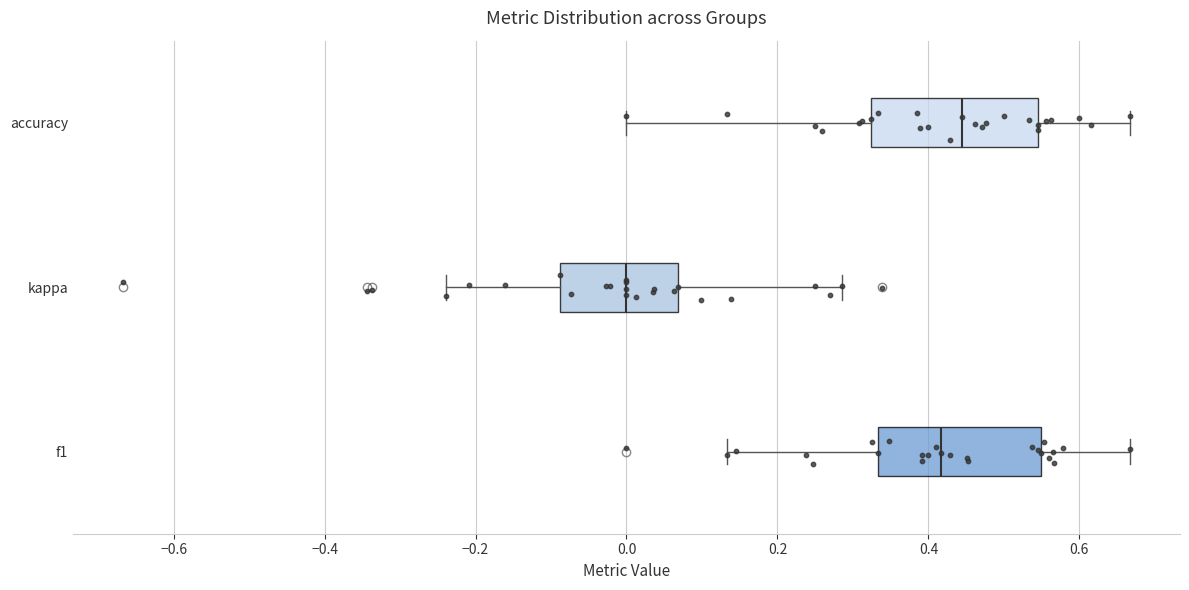

Reading bottom to top, read every box against the x-axis: the position of its median line, the range the box covers, and the ends of its whiskers. The values are not printed on the chart, so give them approximately, as read against the axis.

f1: median 0.42, box 0.34 to 0.54, whiskers 0.14 to 0.66
kappa: median 0.00, box -0.08 to 0.06, whiskers -0.24 to 0.28
accuracy: median 0.44, box 0.32 to 0.54, whiskers 0.00 to 0.66